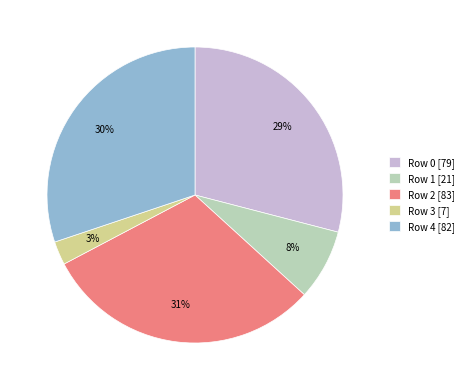

Does Row 2 [83] represent more than half of the total?

No